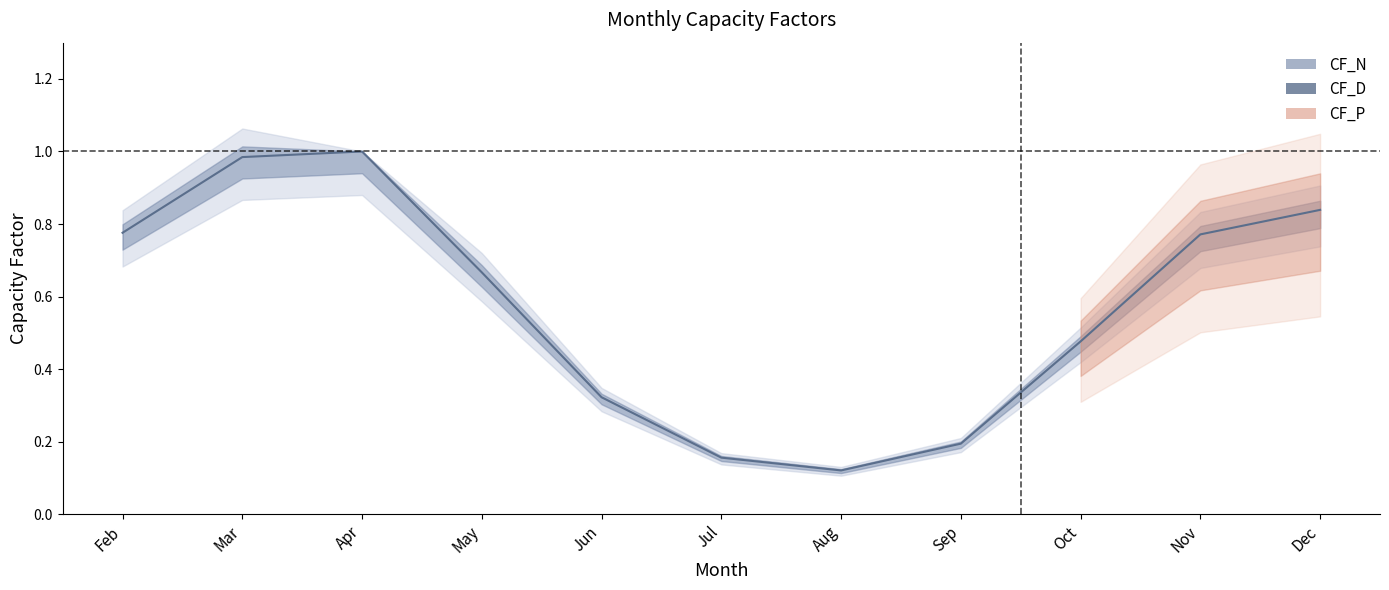

What is the difference between the second highest and second lowest values?

0.8